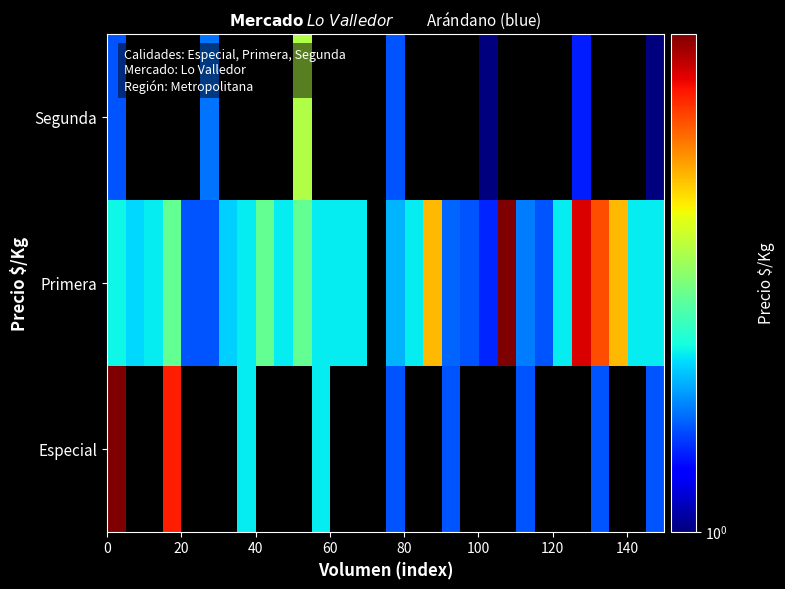

Rank the series by their average value, from highest to lowest.

Especial, Primera, Segunda